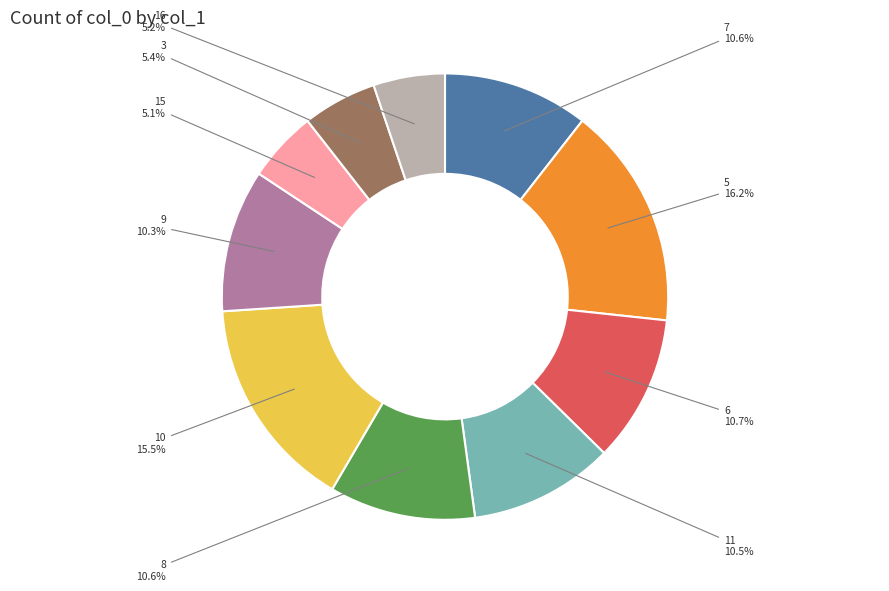

Combined, do 9 and 7 account for over 50%?

No